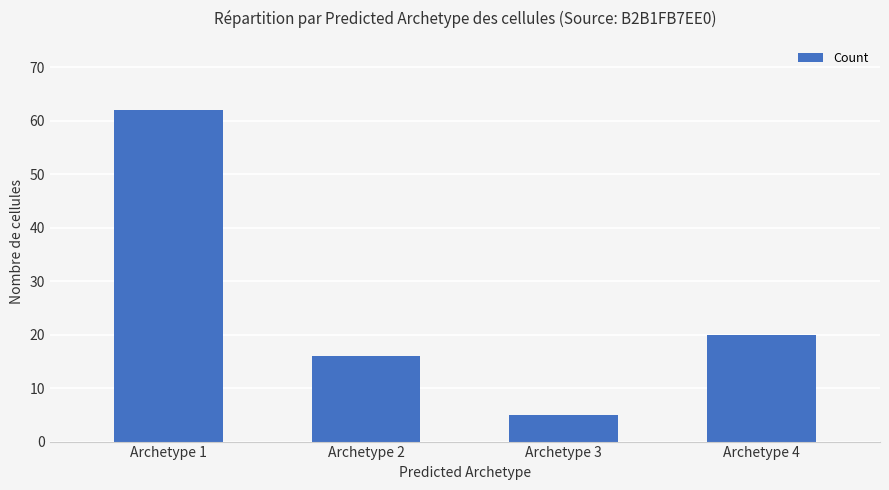

True or false: the data shows 5 at Archetype 3.

True